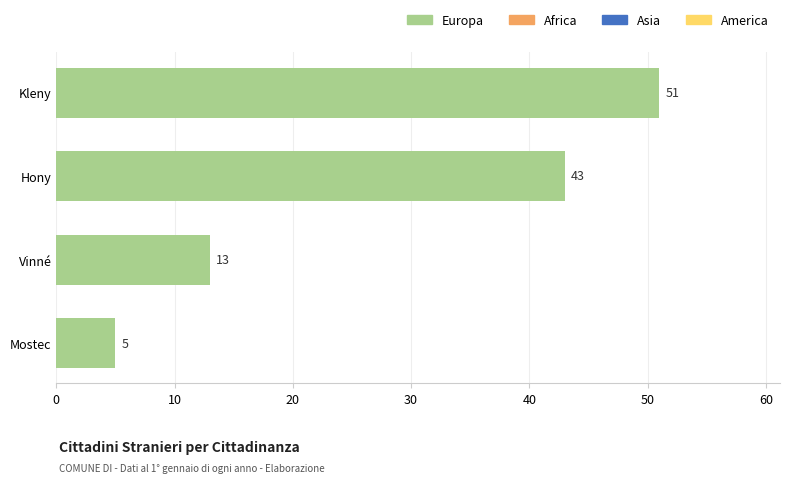

What is the sum of all values?

112